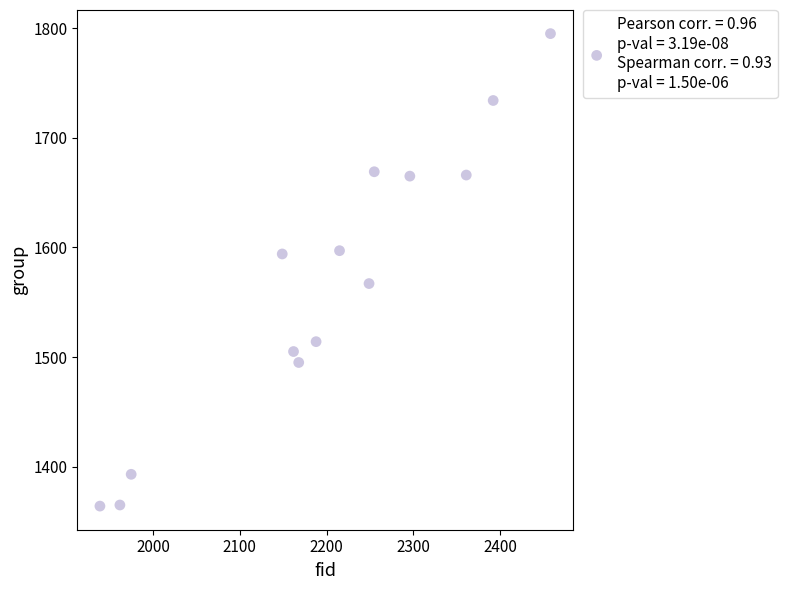

What is the range of X values (max minus min)?

519